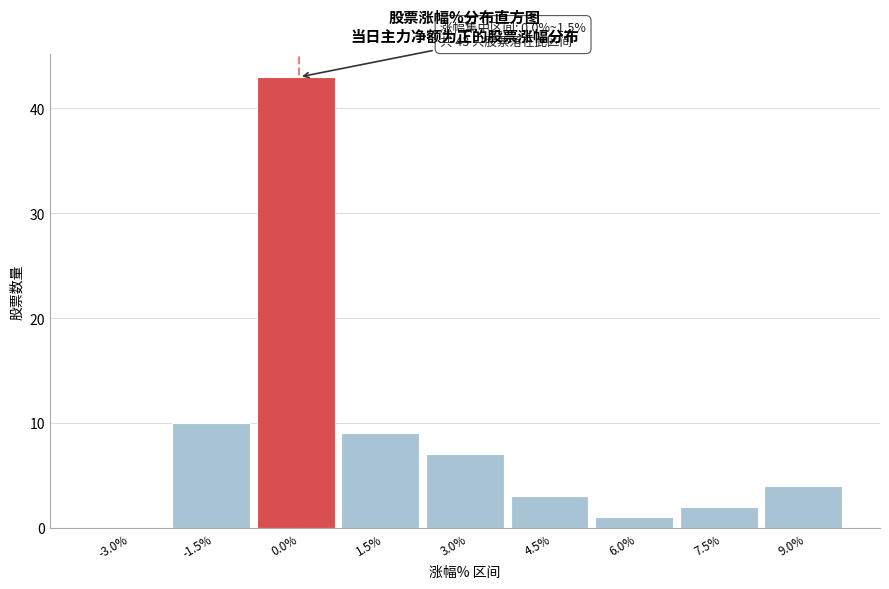

Reading right to left, extract all data points from this chart.

9.0%=4	7.5%=2	6.0%=1	4.5%=3	3.0%=7	1.5%=9	0.0%=43	-1.5%=10	-3.0%=0